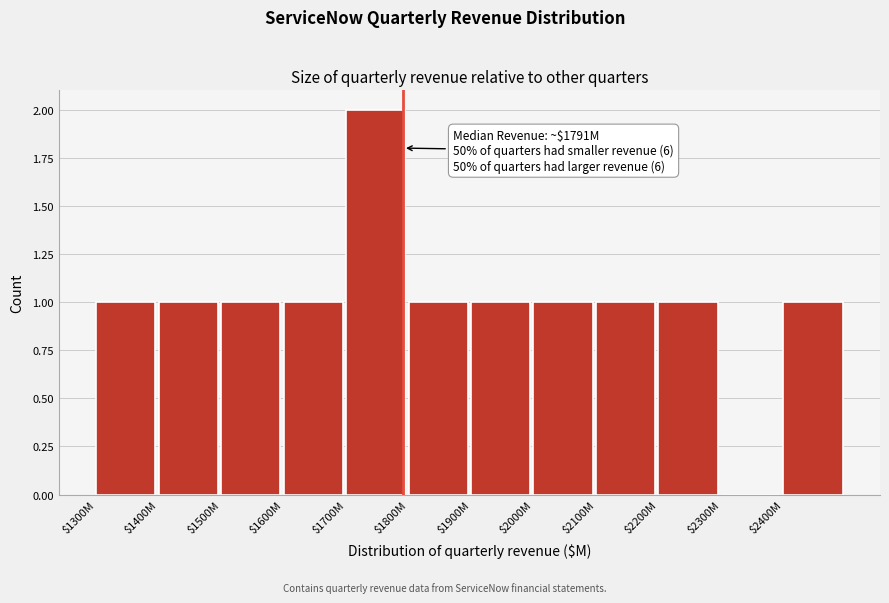

The value at $2300M is 0. True or false?

True